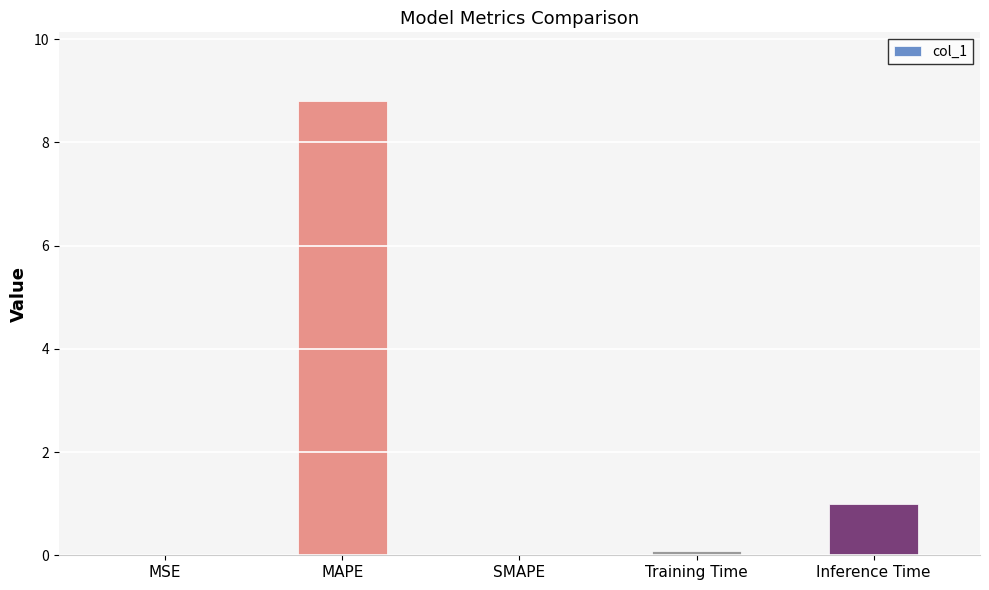

What is the difference between the values at SMAPE and Inference Time?

1.0